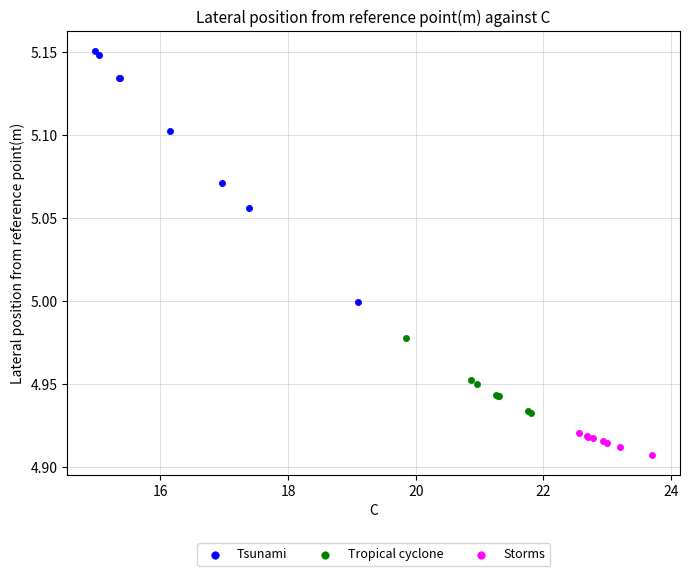

Which series contains the highest Y value?

Tsunami